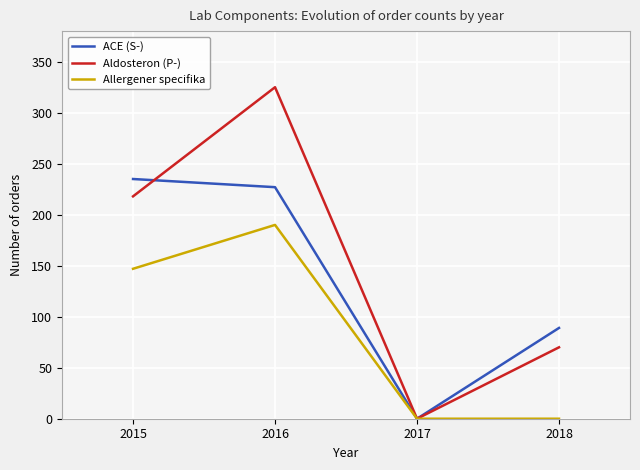

At which label does Aldosteron (P-) reach its minimum?

2017